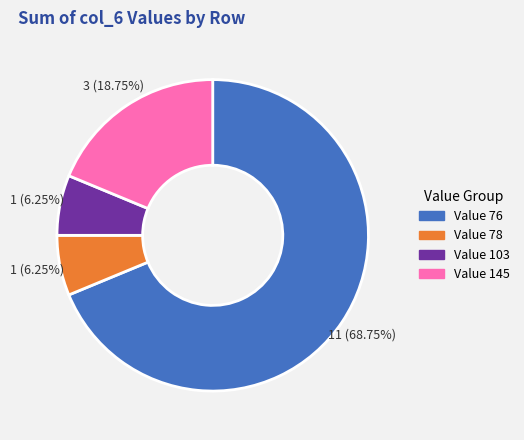

Is Value 76 the majority of the pie?

Yes